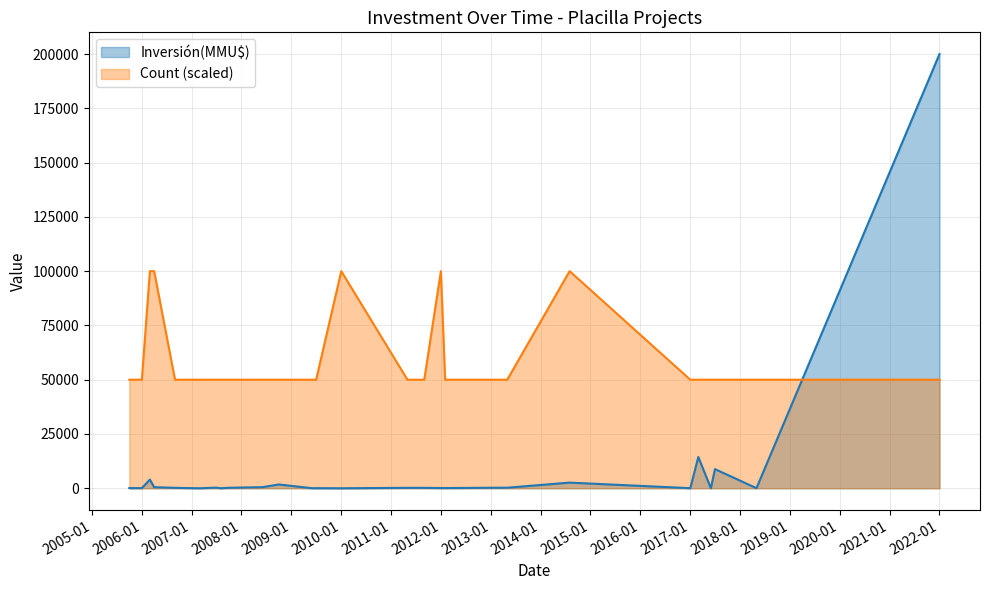

True or false: Inversión(MMU$) has more than 0 points higher than both neighbors.

True